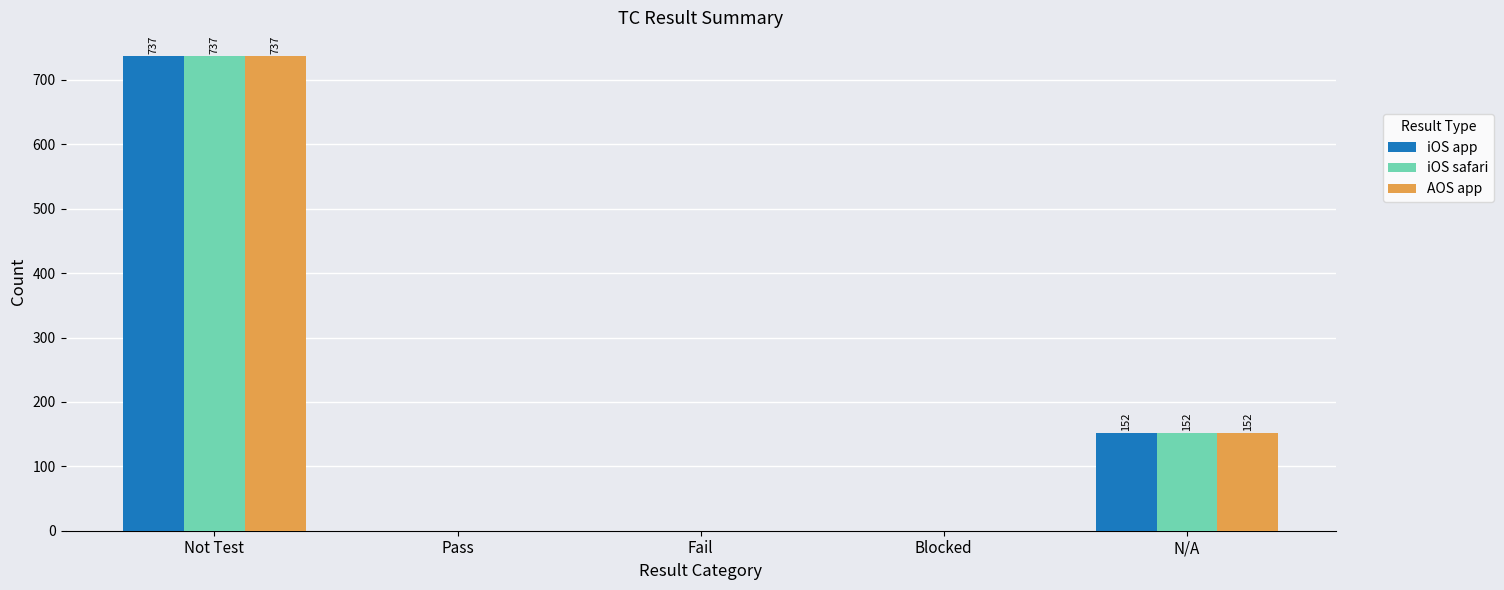

Which category has the highest value in the iOS app series?

Not Test